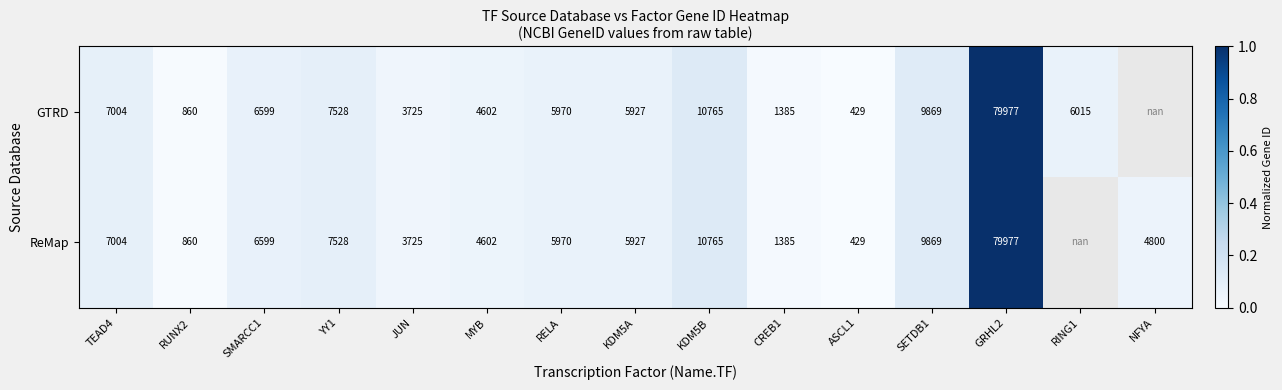

Count the number of categories in the chart.

15